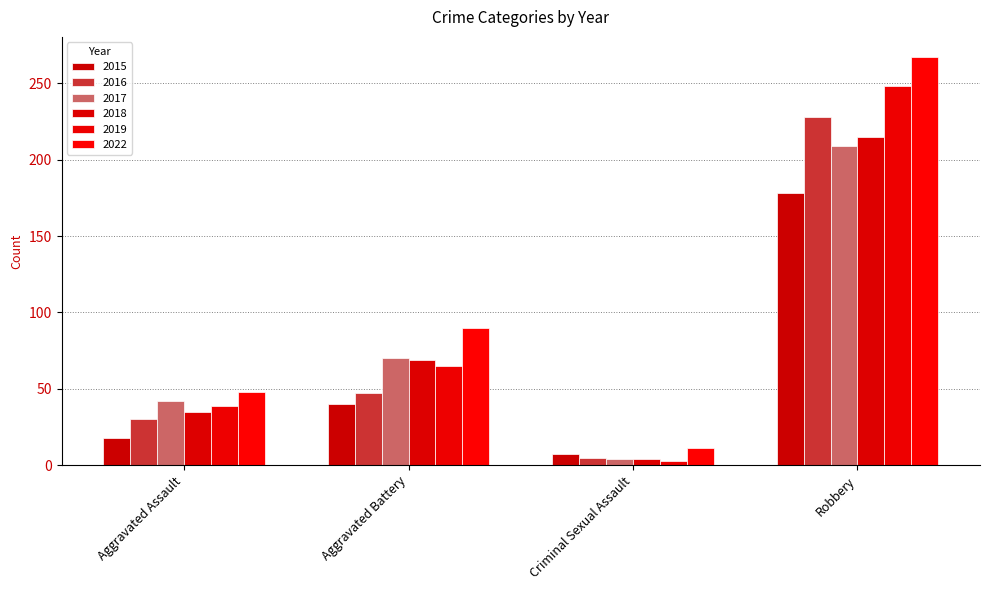

Reading left to right, list all the values displayed in this chart.

2015: Aggravated Assault=18	Aggravated Battery=40	Criminal Sexual Assault=7	Robbery=178
2016: Aggravated Assault=30	Aggravated Battery=47	Criminal Sexual Assault=5	Robbery=228
2017: Aggravated Assault=42	Aggravated Battery=70	Criminal Sexual Assault=4	Robbery=209
2018: Aggravated Assault=35	Aggravated Battery=69	Criminal Sexual Assault=4	Robbery=215
2019: Aggravated Assault=39	Aggravated Battery=65	Criminal Sexual Assault=3	Robbery=248
2022: Aggravated Assault=48	Aggravated Battery=90	Criminal Sexual Assault=11	Robbery=267